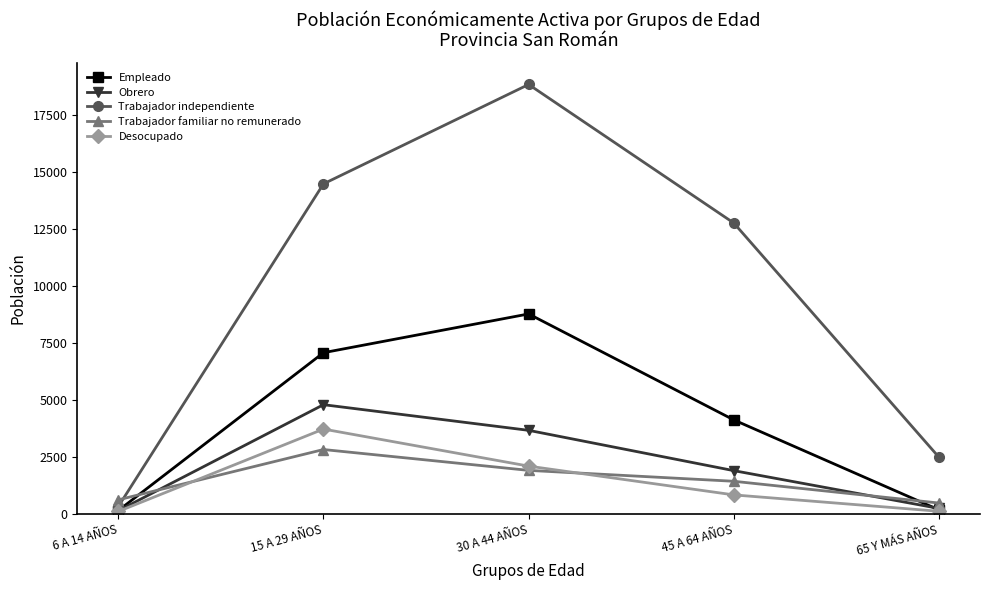

What is the label of the 4th point from the right?

15 A 29 AÑOS